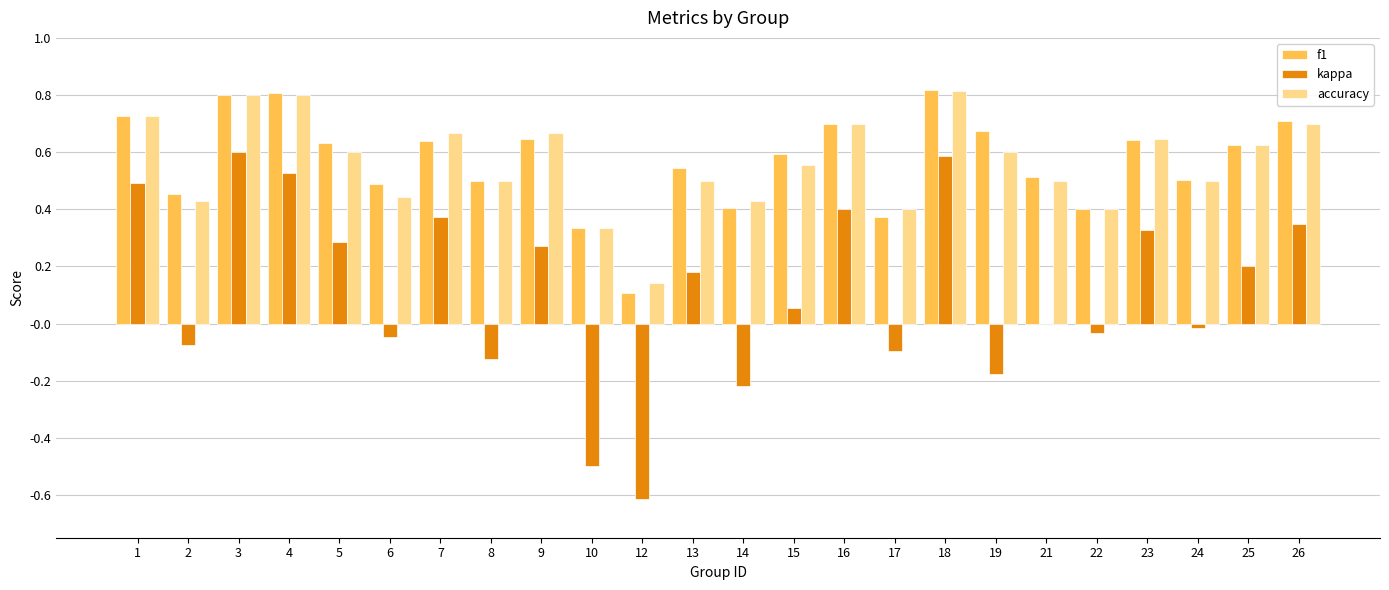

True or false: kappa has a value of -0.6 at 12.

True